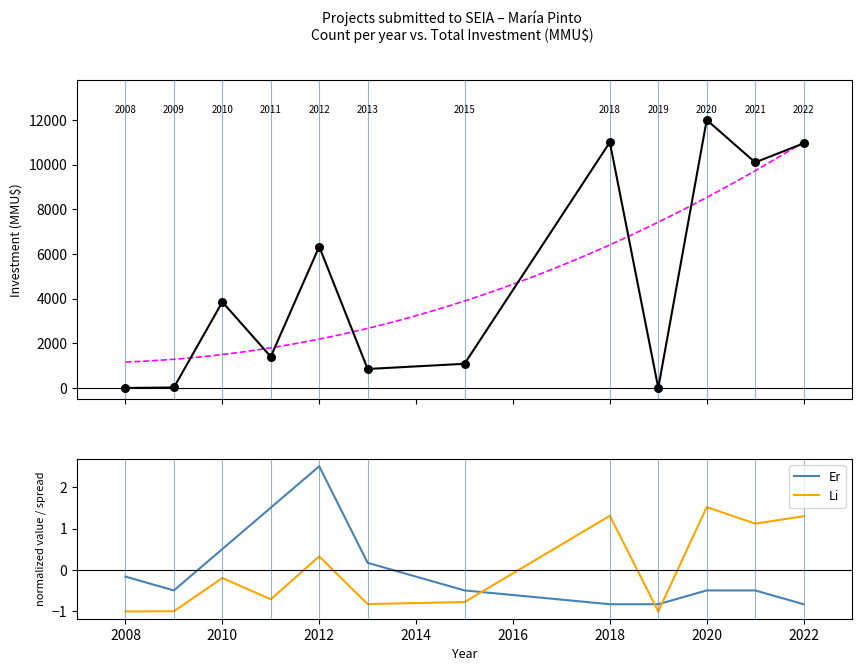

What is the lowest value of the Er series?

-0.8